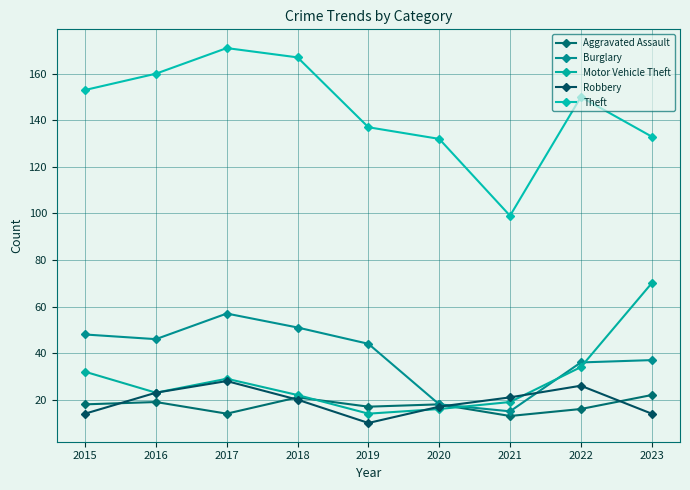

Rank the series by their maximum value, from lowest to highest.

Aggravated Assault, Robbery, Burglary, Motor Vehicle Theft, Theft